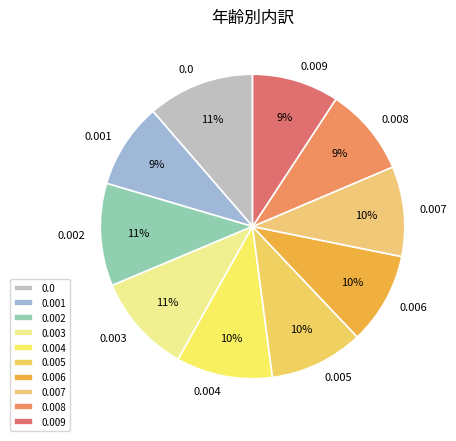

Is there any slice that represents more than half of the pie?

No